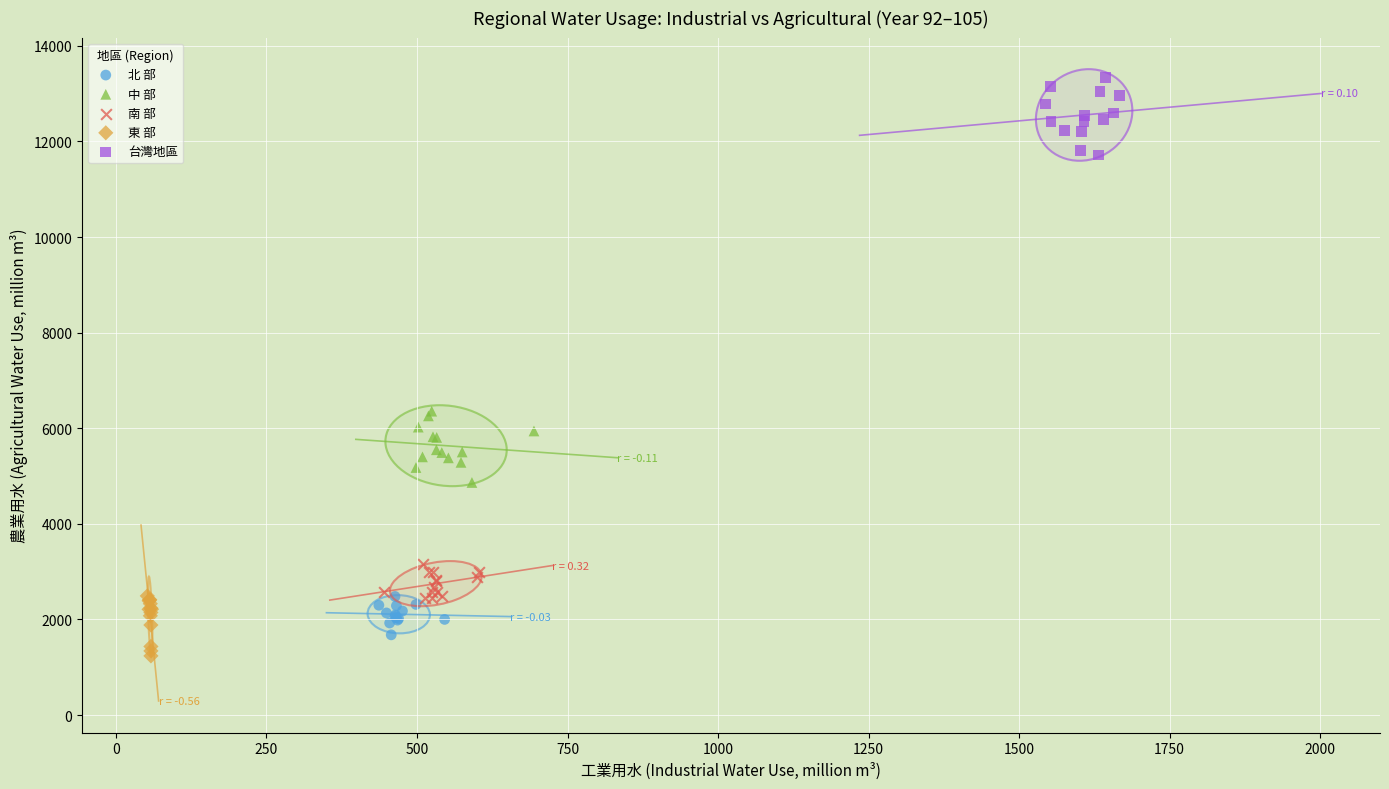

Which series reaches the maximum Y coordinate?

台灣地區